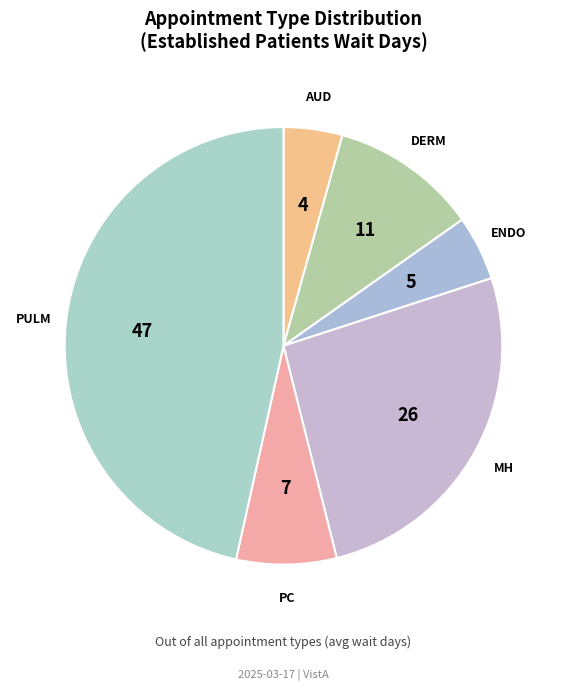

What is the largest slice in the pie chart?

PULM